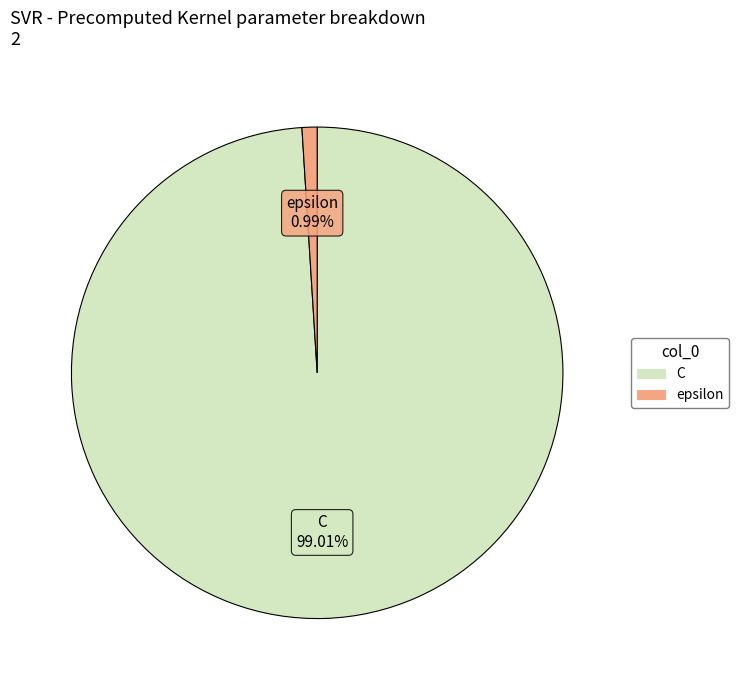

True or false: C accounts for 99% of the total.

True